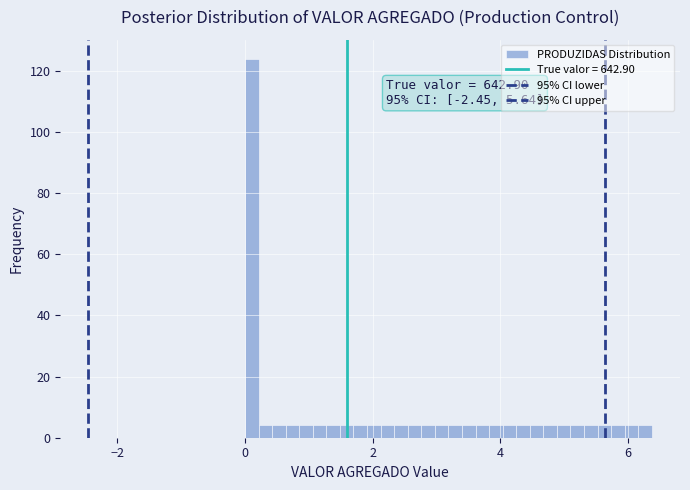

Around what value on the x-axis is the tallest bar? Give the approximate position of its centre, as read against the axis.

0.2